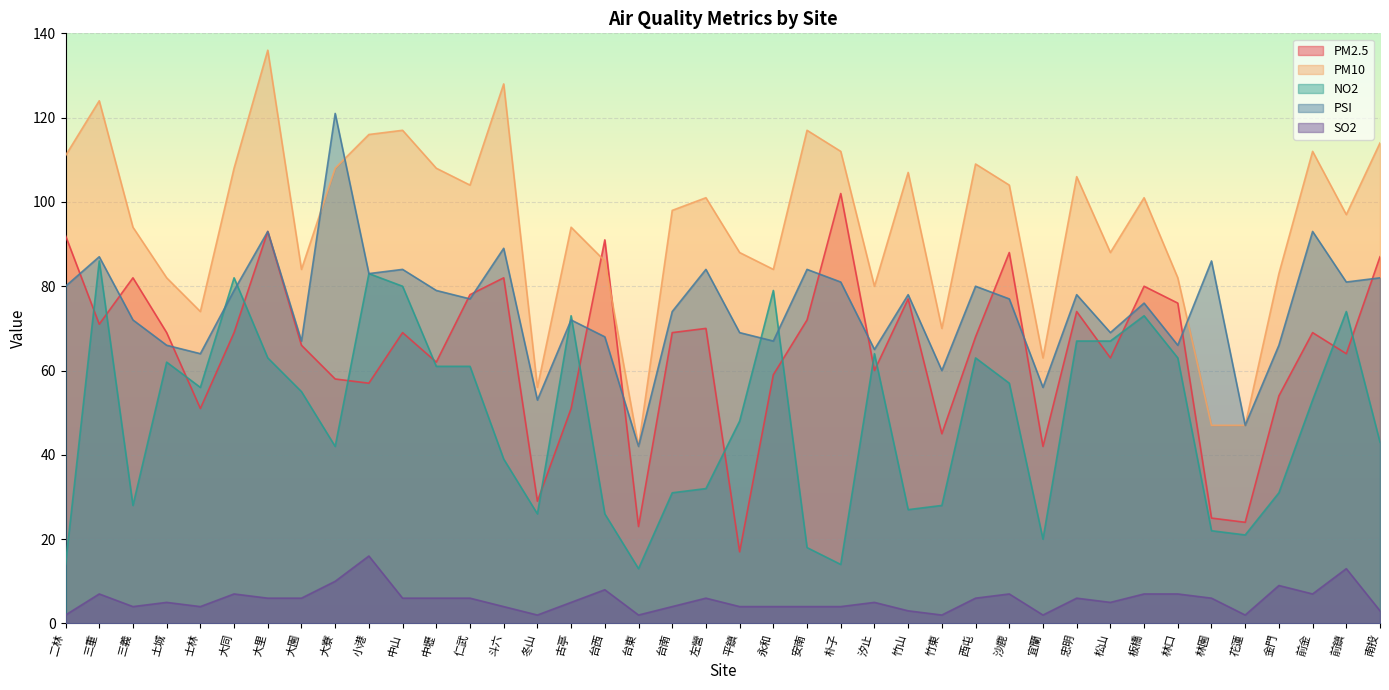

Reading left to right, what are all the values shown in this chart?

PM2.5: 92	71	82	69	51	69	93	66	58	57	69	62	78	82	29	51	91	23	69	70	17	59	72	102	60	77	45	68	88	42	74	63	80	76	25	24	54	69	64	87
PM10: 111	124	94	82	74	108	136	84	108	116	117	108	104	128	56	94	86	42	98	101	88	84	117	112	80	107	70	109	104	63	106	88	101	82	47	47	83	112	97	114
NO2: 14	86	28	62	56	82	63	55	42	83	80	61	61	39	26	73	26	13	31	32	48	79	18	14	64	27	28	63	57	20	67	67	73	63	22	21	31	53	74	43
PSI: 80	87	72	66	64	79	93	67	121	83	84	79	77	89	53	72	68	42	74	84	69	67	84	81	65	78	60	80	77	56	78	69	76	66	86	47	66	93	81	82
SO2: 2	7	4	5	4	7	6	6	10	16	6	6	6	4	2	5	8	2	4	6	4	4	4	4	5	3	2	6	7	2	6	5	7	7	6	2	9	7	13	3